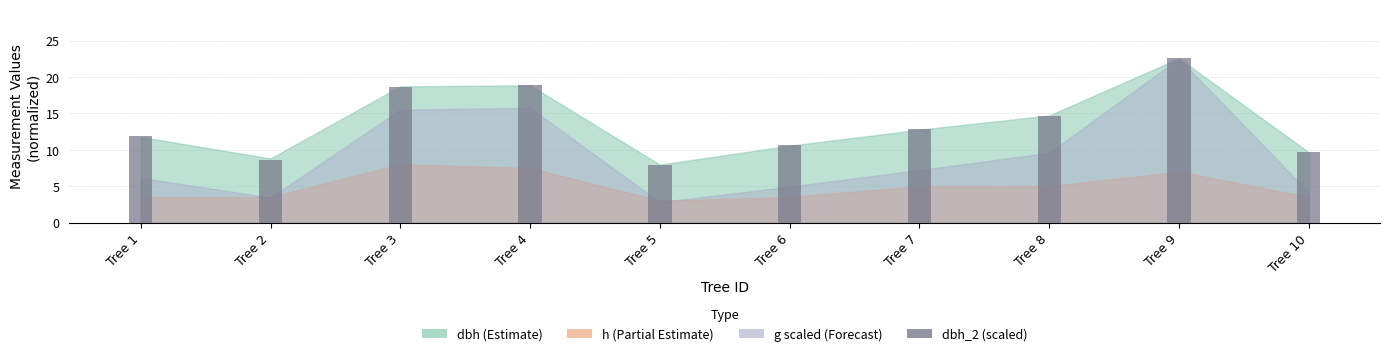

Read the value at Tree 2.

8.6